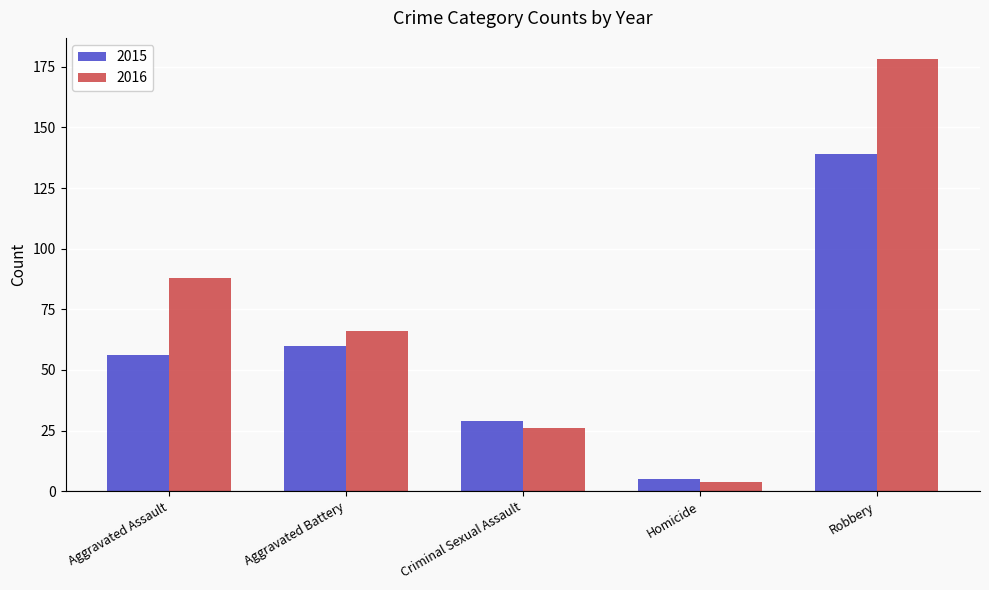

Between Aggravated Assault and Aggravated Battery, which series saw the biggest shift?

2016